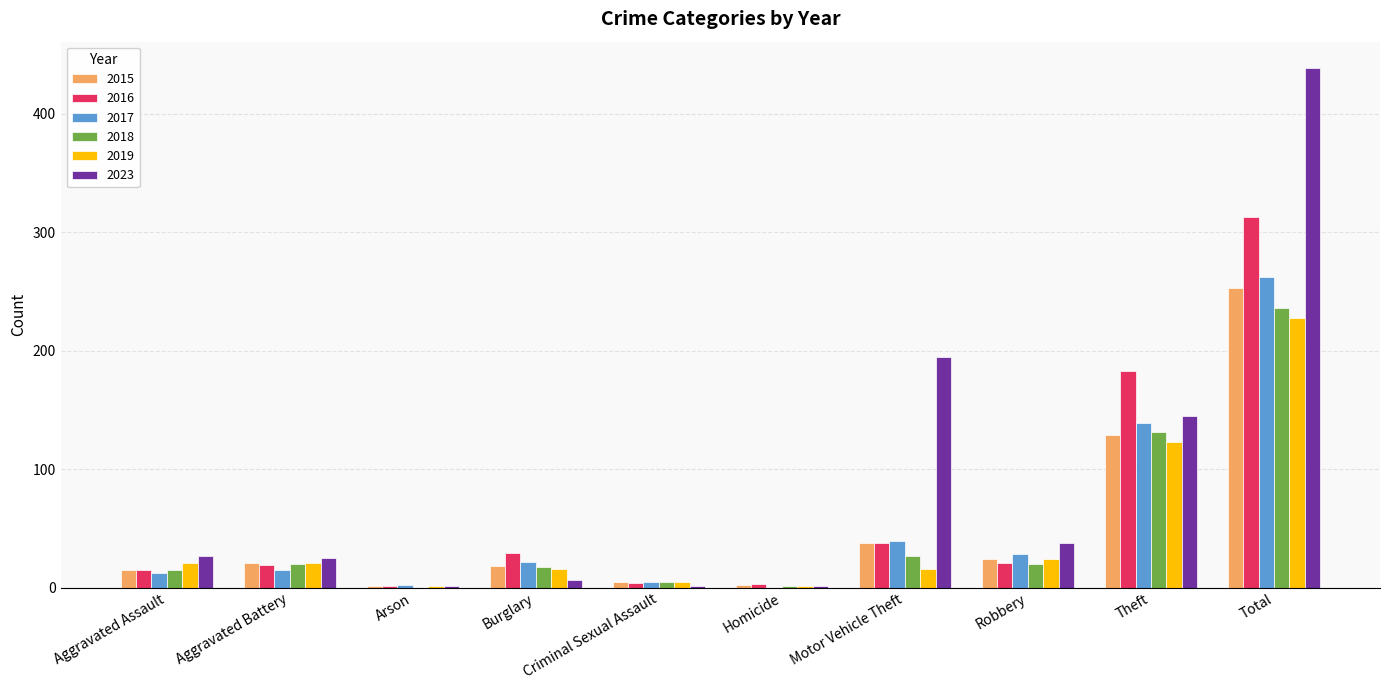

How many groups of bars are there?

10